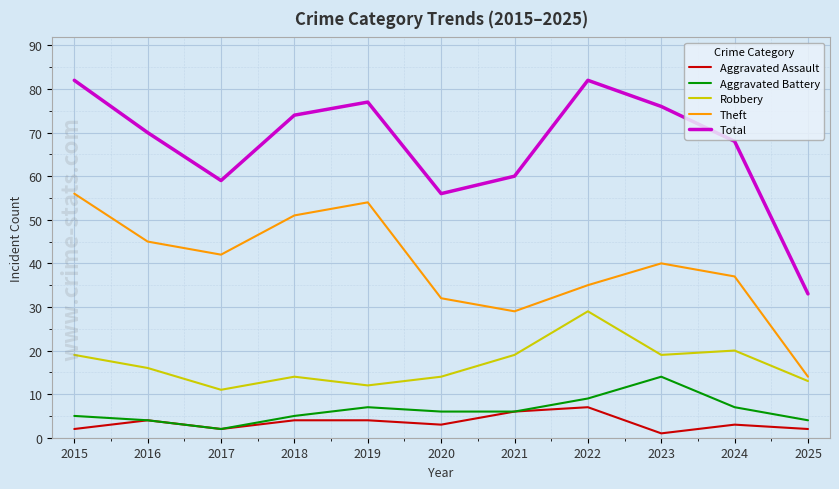

What is the difference between the maximum and second lowest values in the Aggravated Assault series?

5